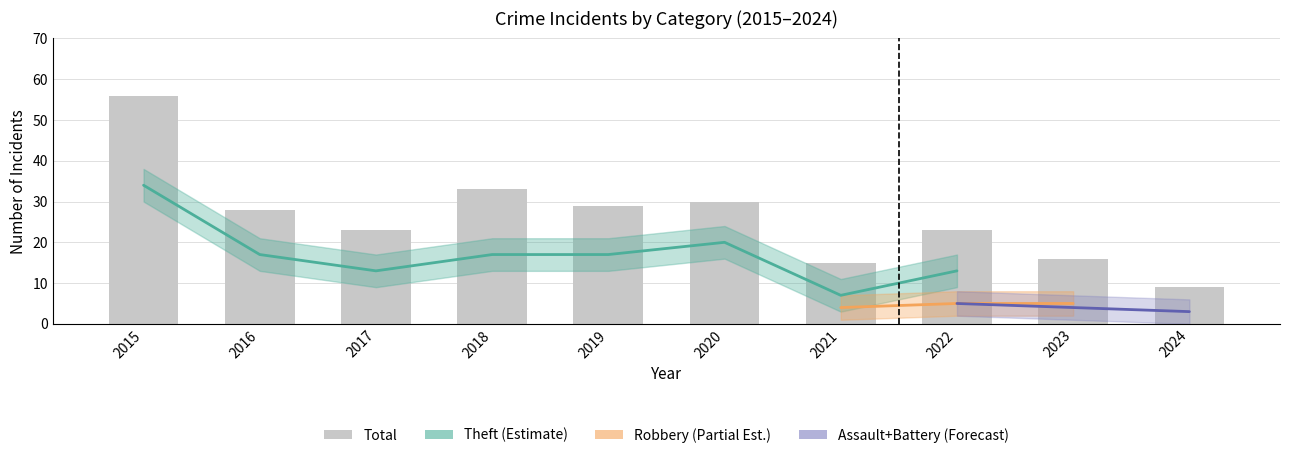

How many groups of bars are there?

10